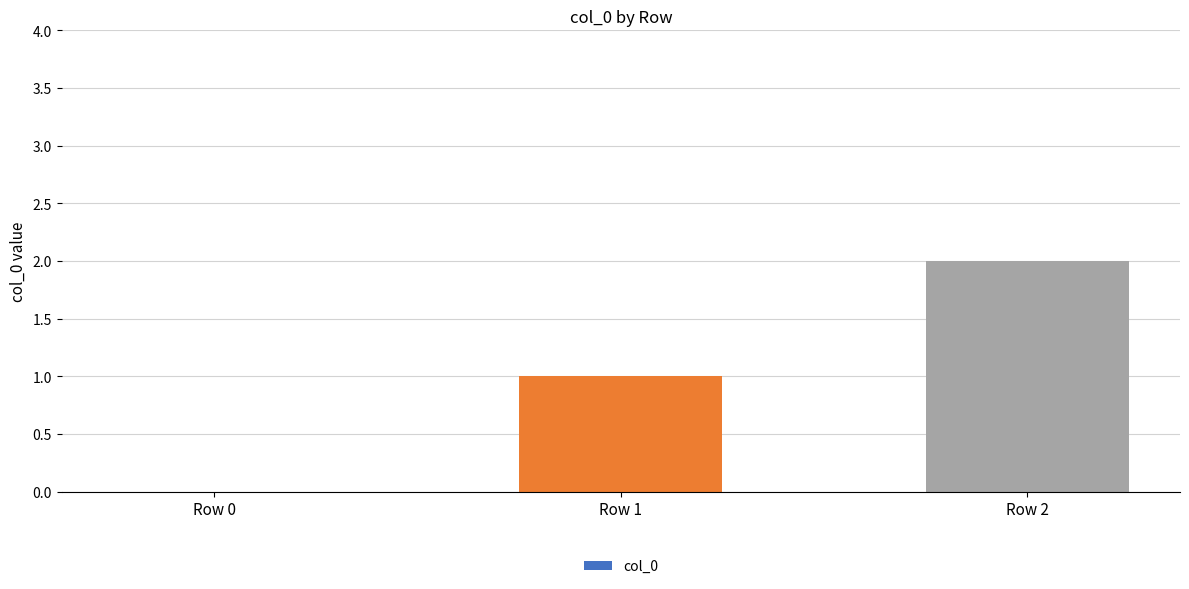

True or false: the data shows 1 at Row 1.

True